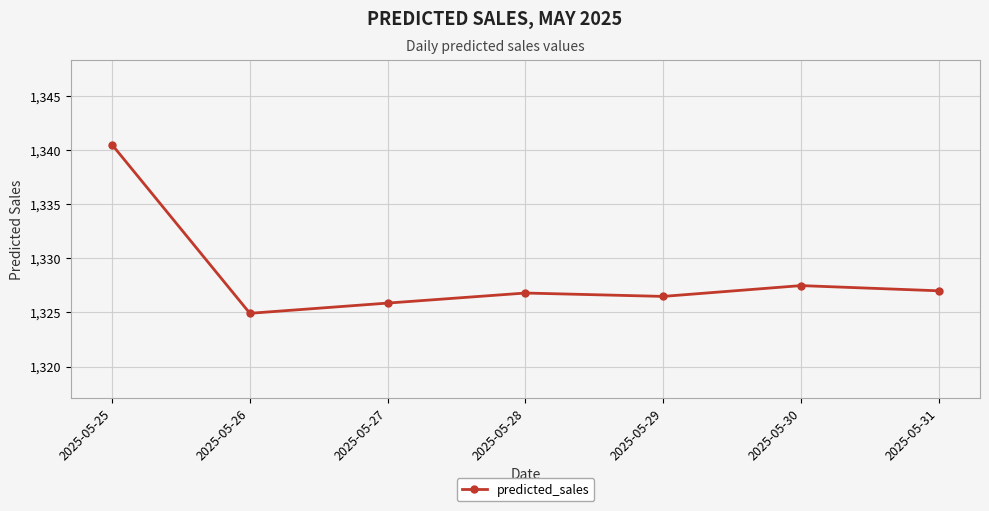

What is the difference between the maximum and second lowest values?

14.6